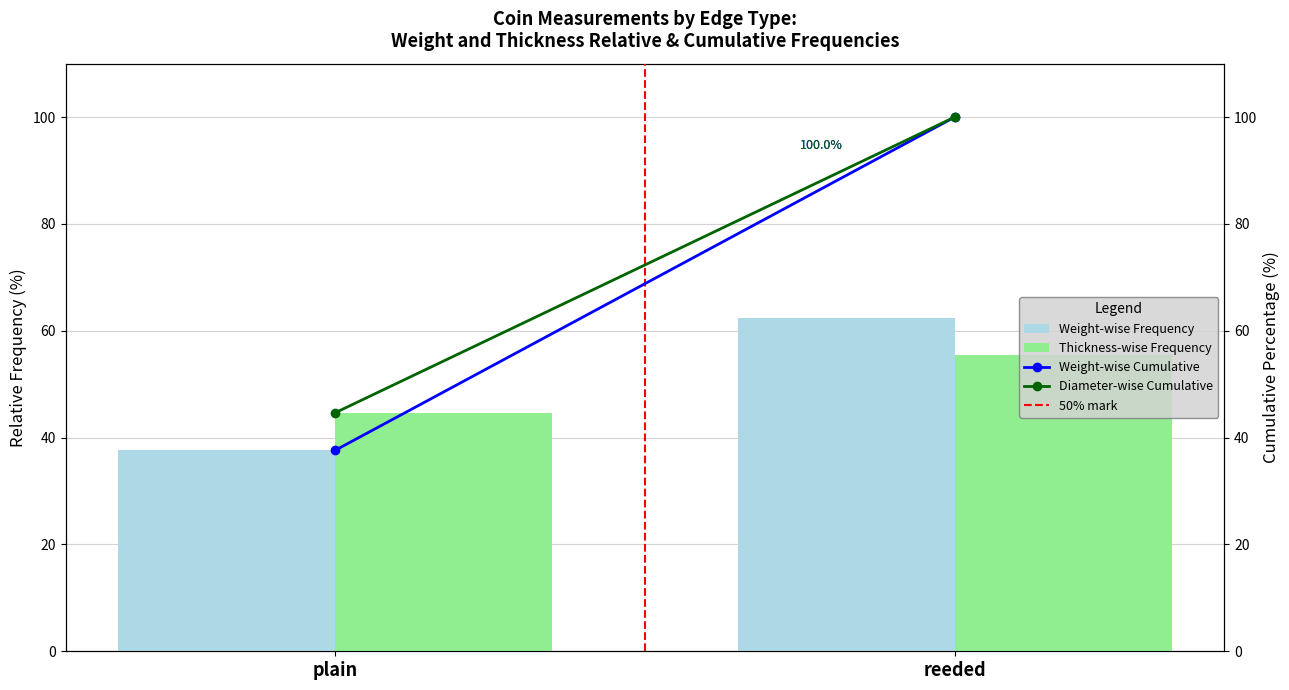

What is the total value across all series at reeded?

318.8